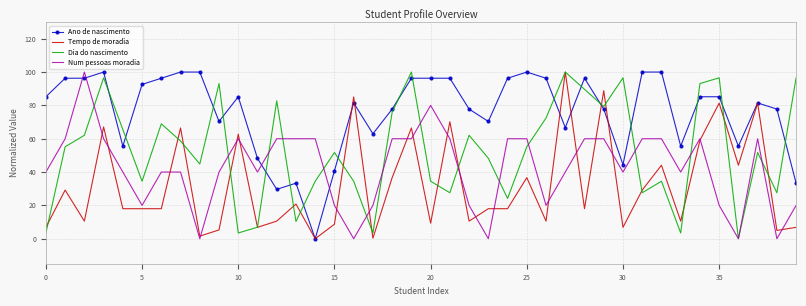

Which series has the largest total across all categories?

Ano de nascimento